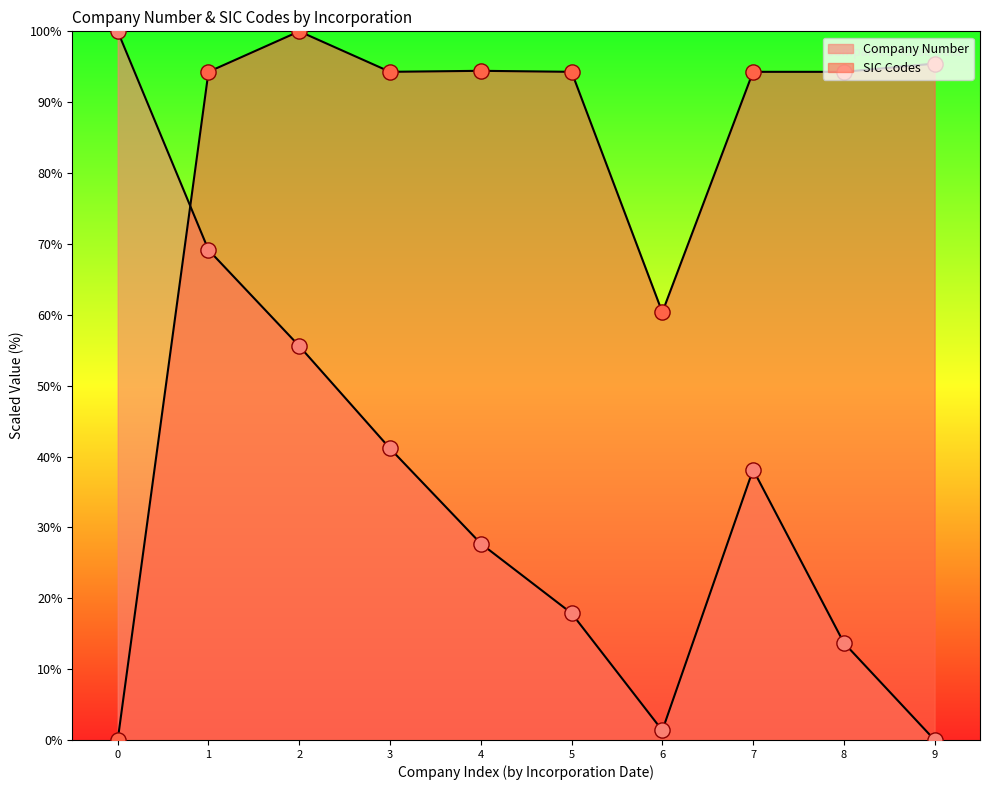

What are all the series names shown in the legend?

Company Number, SIC Codes